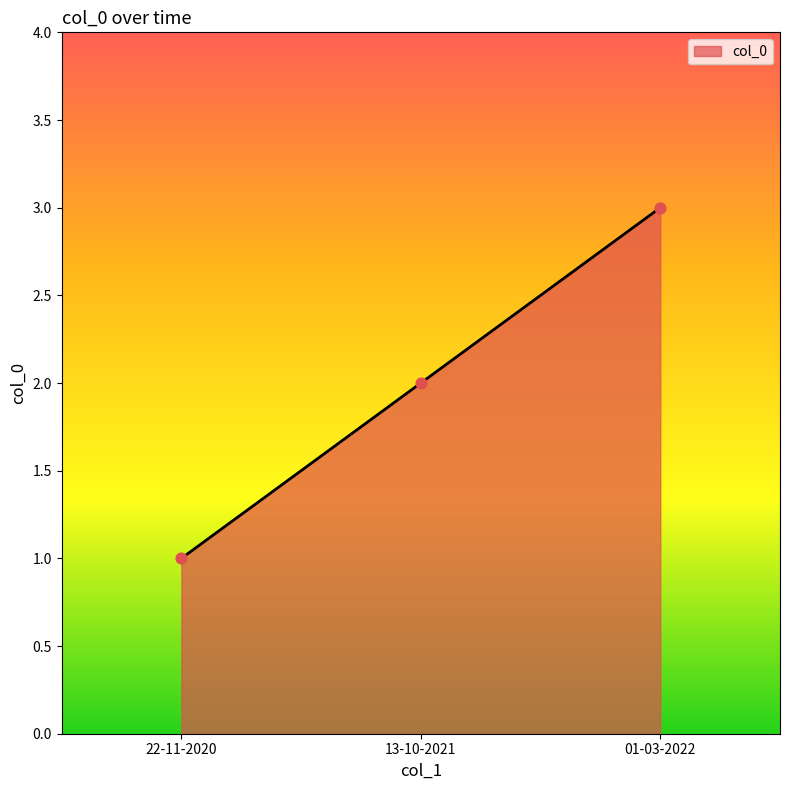

What is the change in value from 22-11-2020 to 01-03-2022?

+2